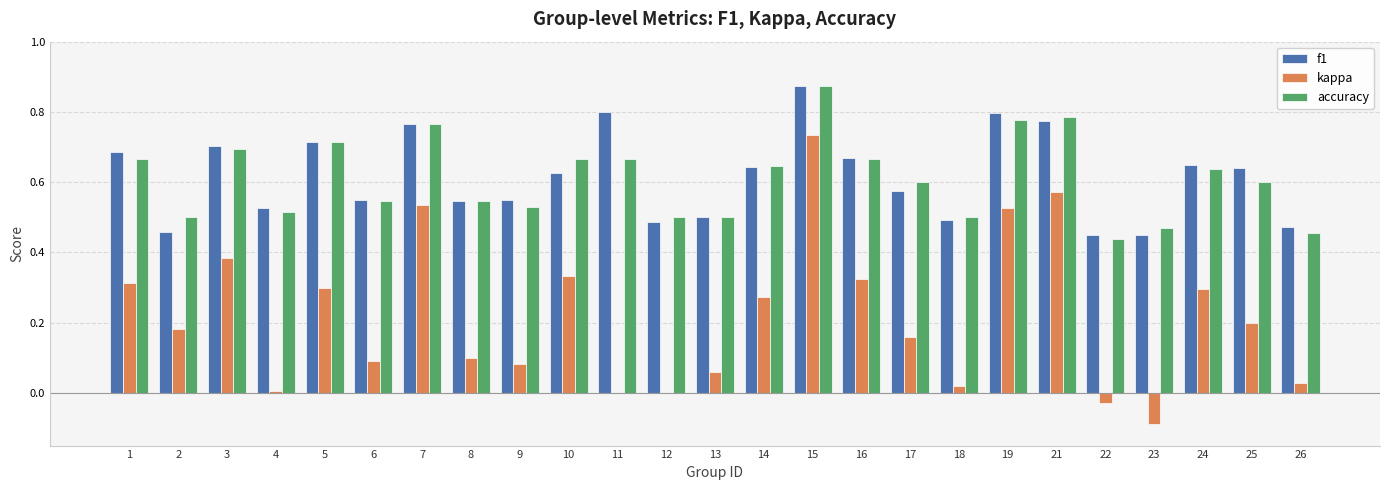

Which label corresponds to the largest value in the chart?

15